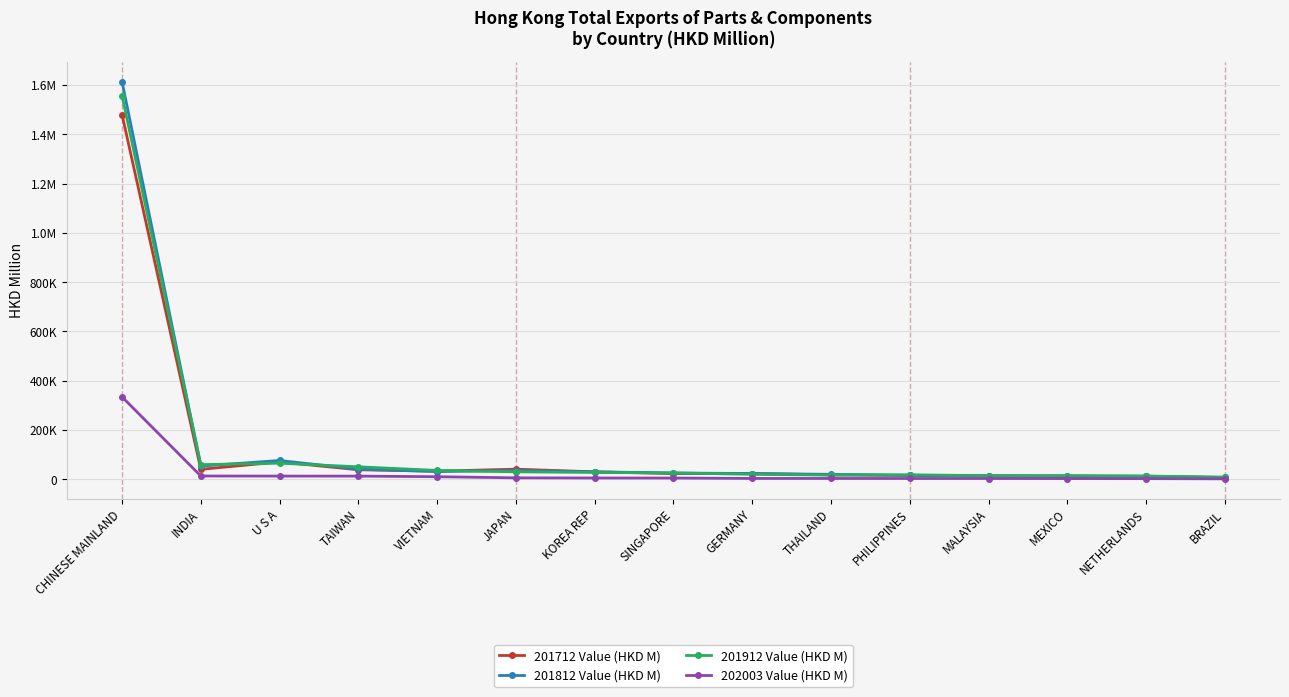

Is this an area chart (filled region under the line)?

No